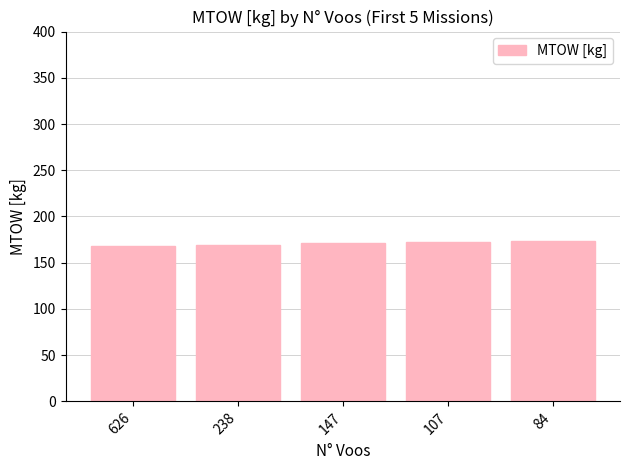

The value at 147 is 251.9. True or false?

False